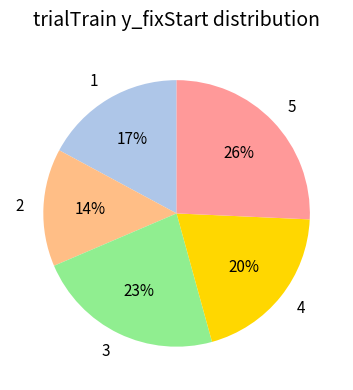

Is it true that 4 is 20% of the pie?

True